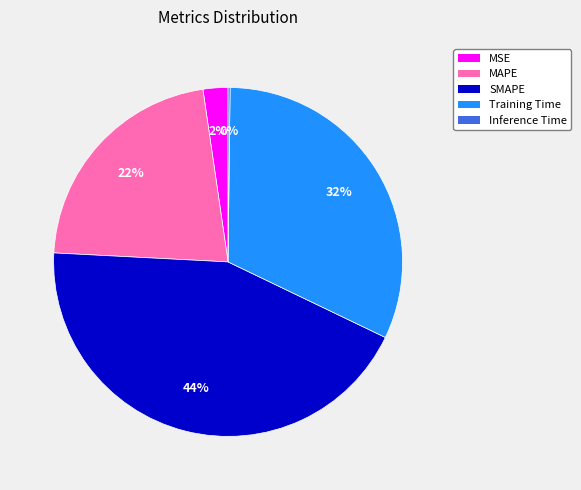

What is the largest slice in the pie chart?

SMAPE